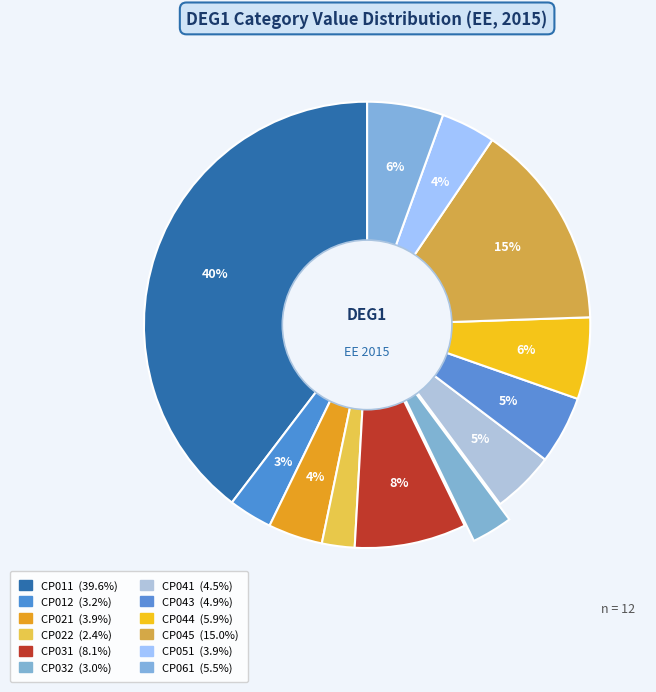

Is CP051 the majority of the pie?

No